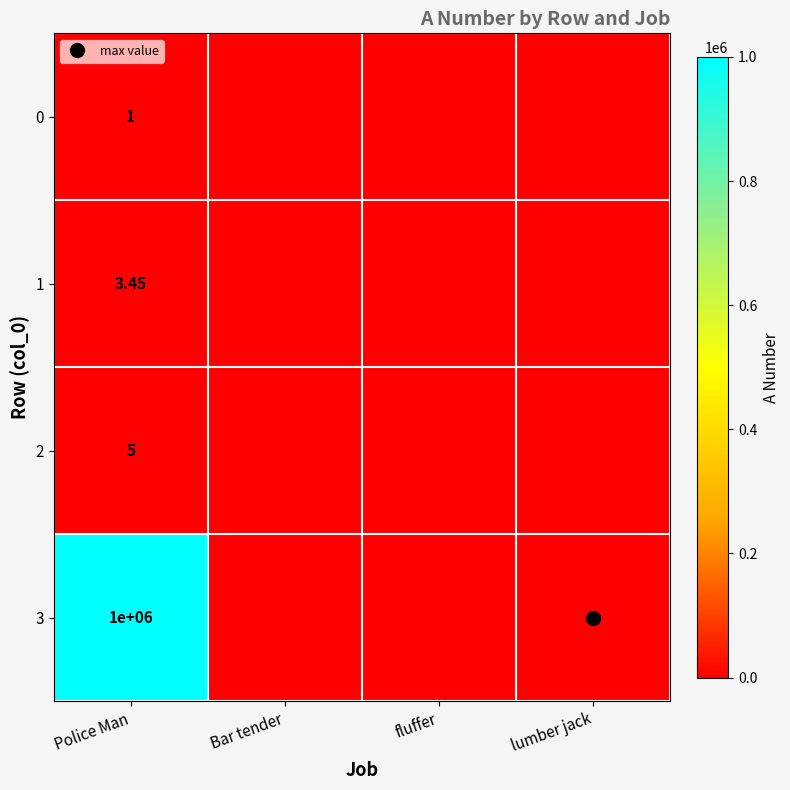

Which series changed the most between Police Man and Bar tender?

3